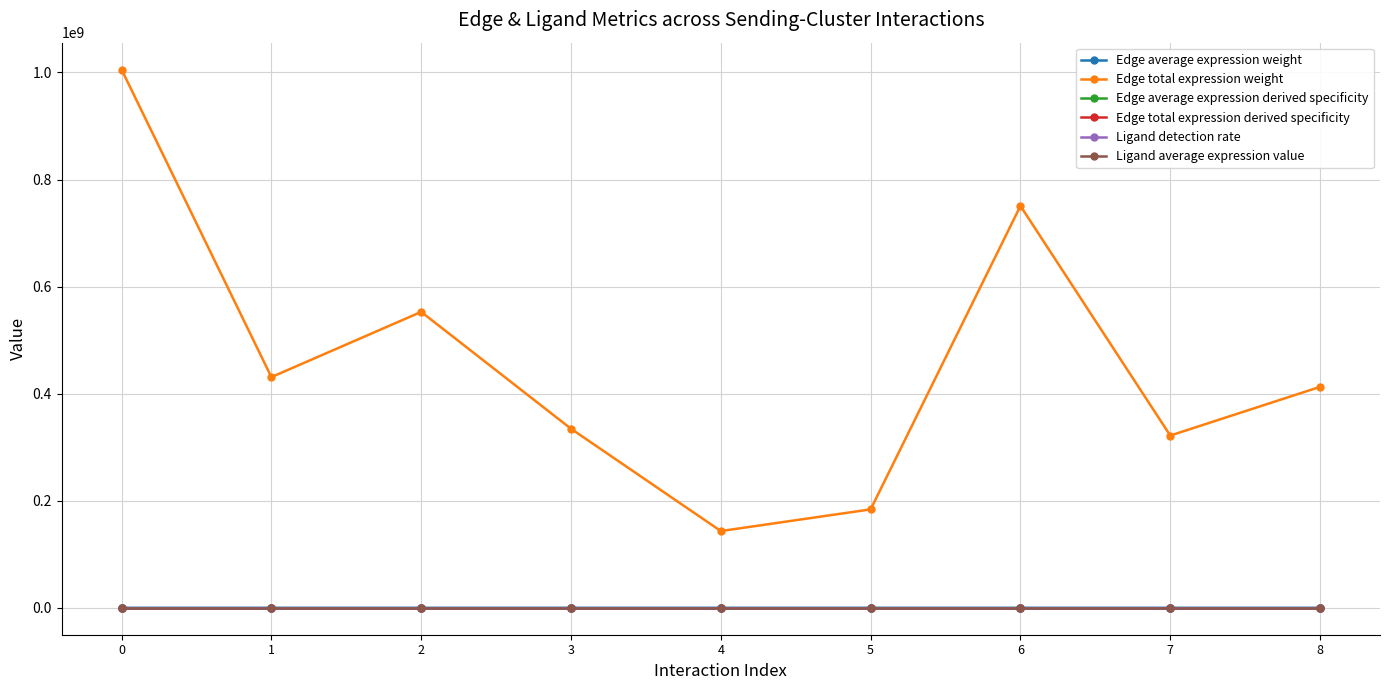

Which series has the widest spread of values?

Edge total expression weight